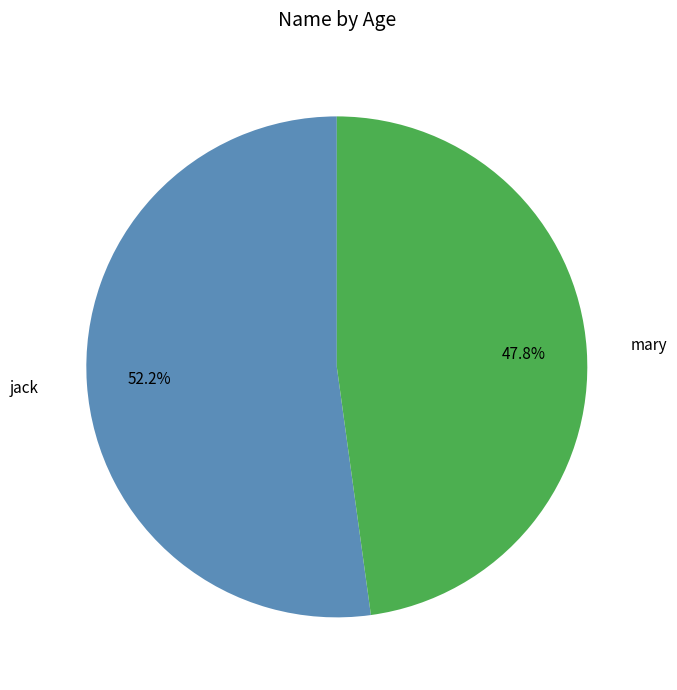

Is there any slice that represents more than half of the pie?

Yes